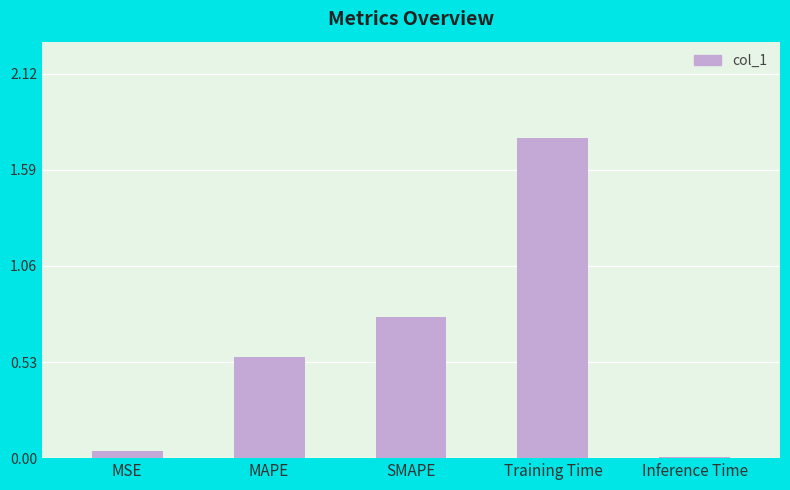

What is the sum of all values?

3.1